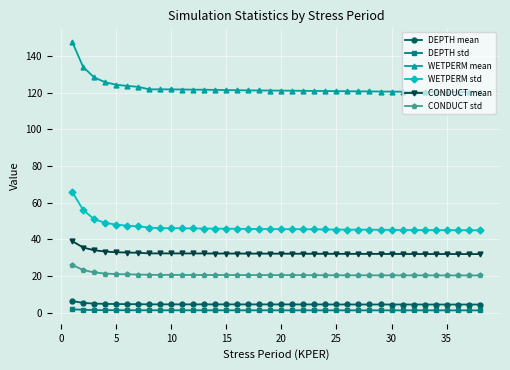

What is the sum of all CONDUCT mean values?

1239.3